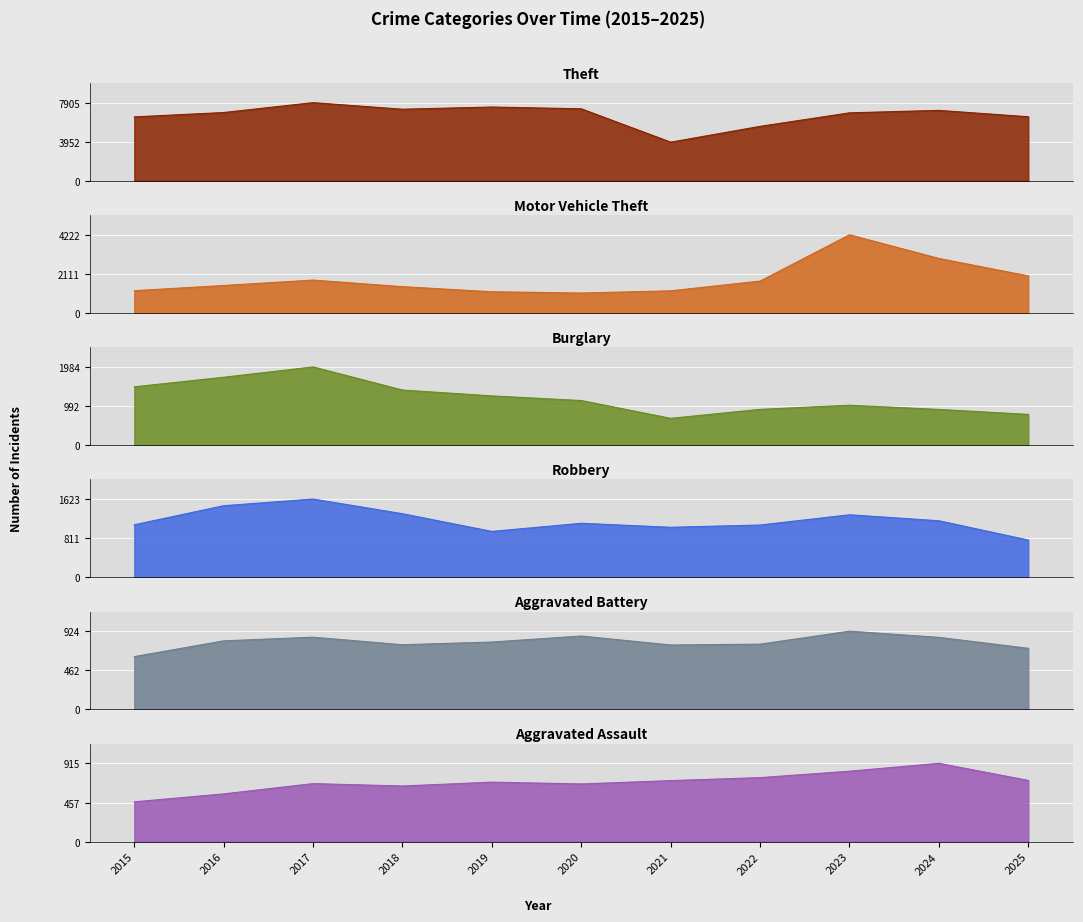

What is the value of the Robbery point at the 8th from the left?

1085